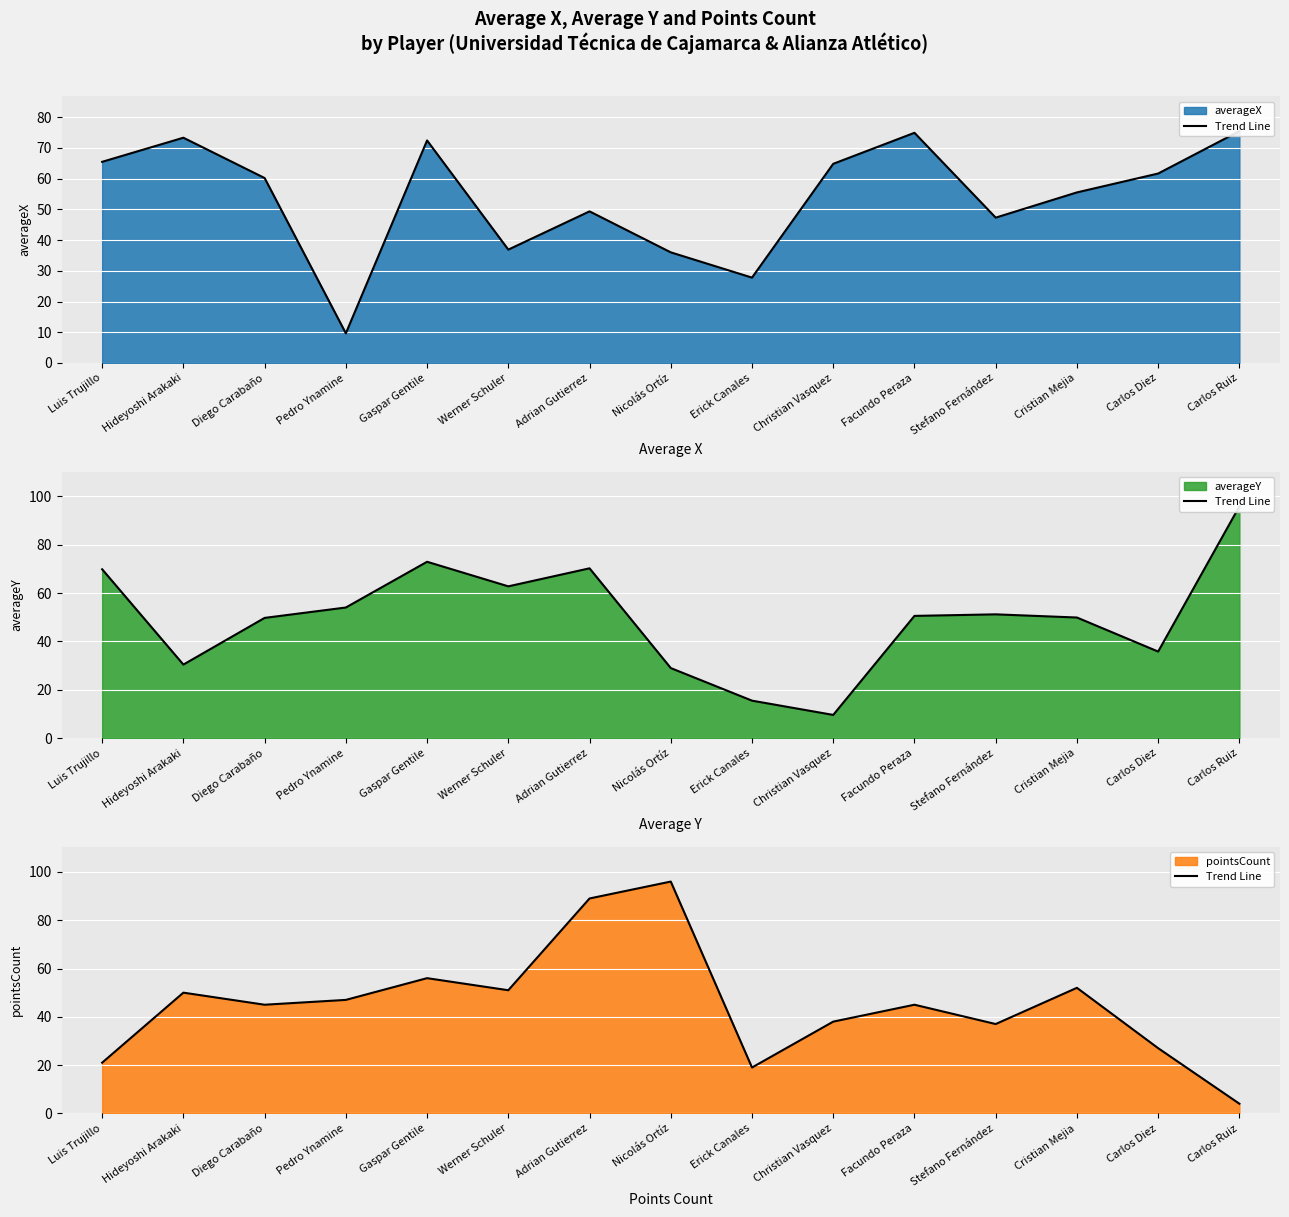

What is the minimum value shown in the chart?

4